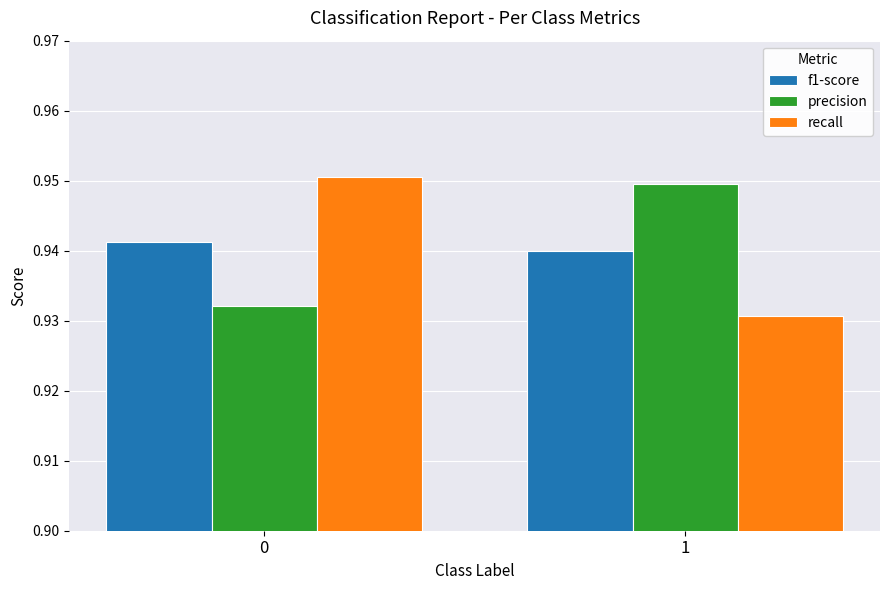

What is the total value across all series at 0?

2.8